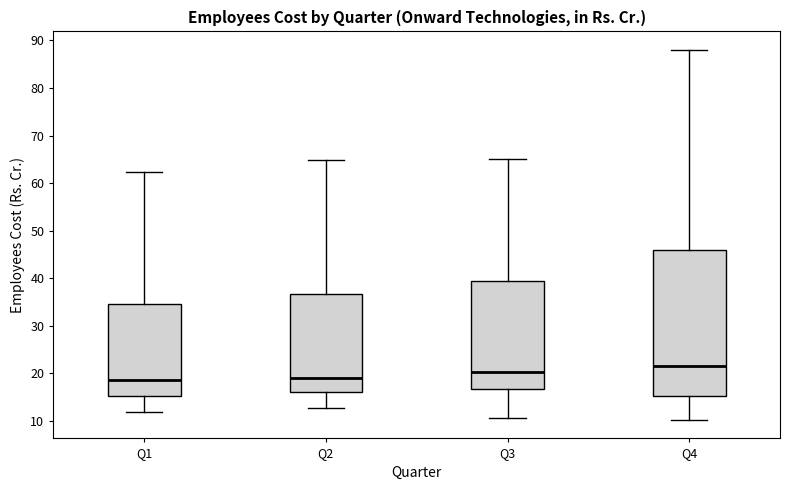

Which box is the tallest, from its lower edge to its upper edge?

Q4